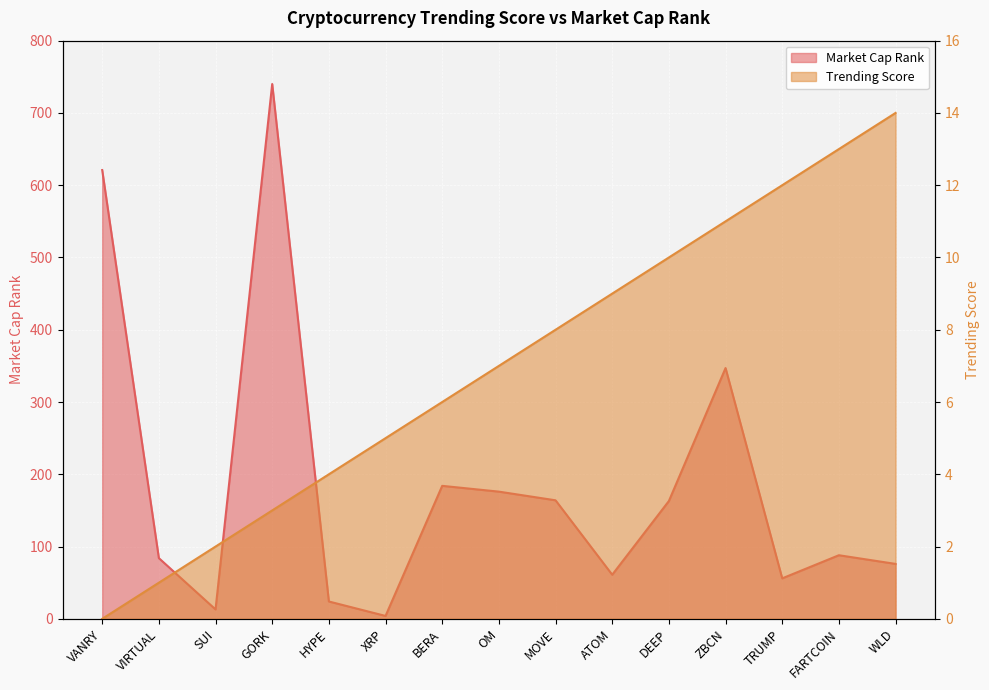

How many series are shown in this chart?

2